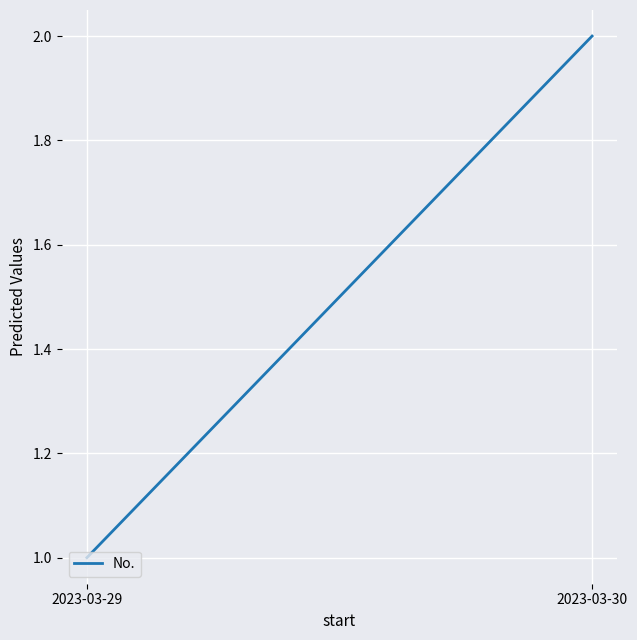

Rank the categories by value from highest to lowest.

2023-03-30, 2023-03-29